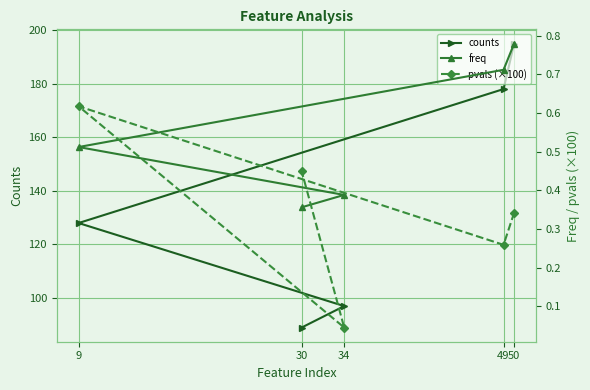

True or false: pvals (×100) has a value of 0.0 at 34.

True